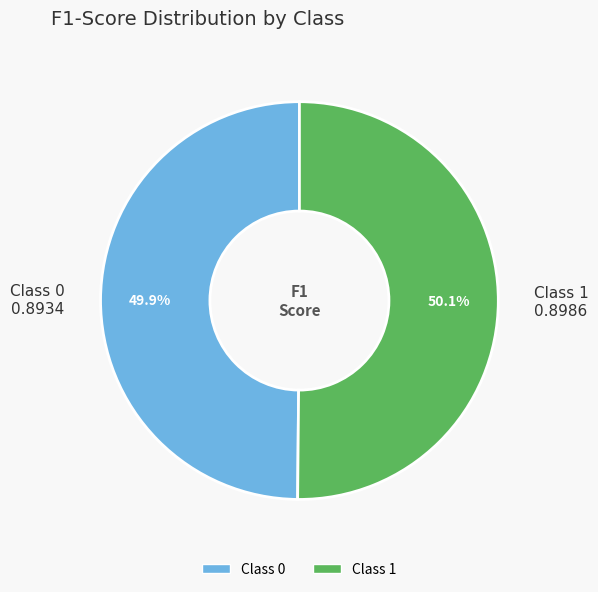

Is there a majority slice in this chart?

Yes